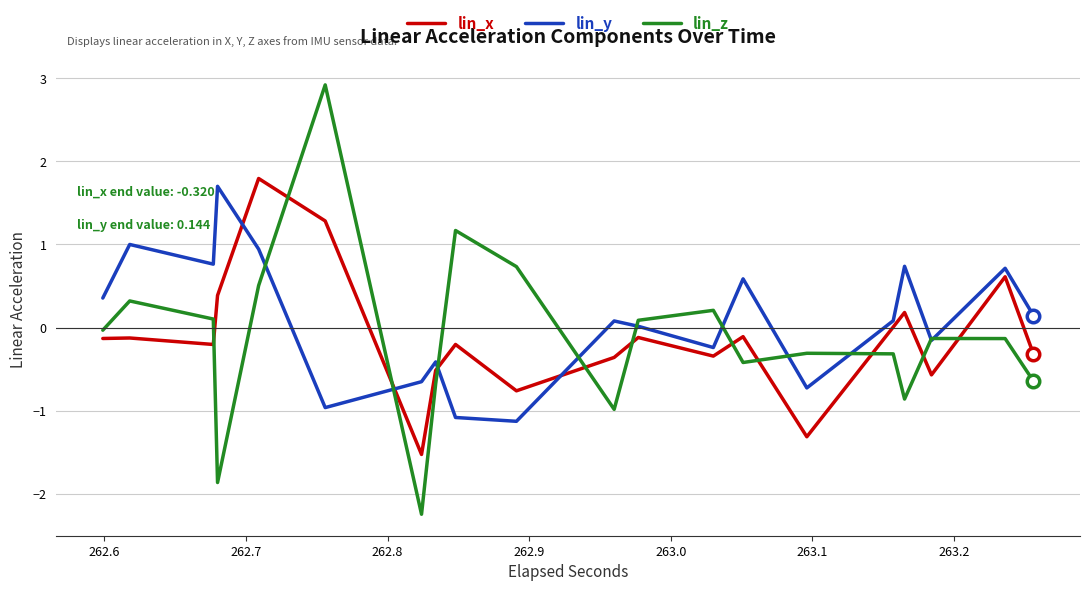

Which series has the widest spread of values?

lin_z